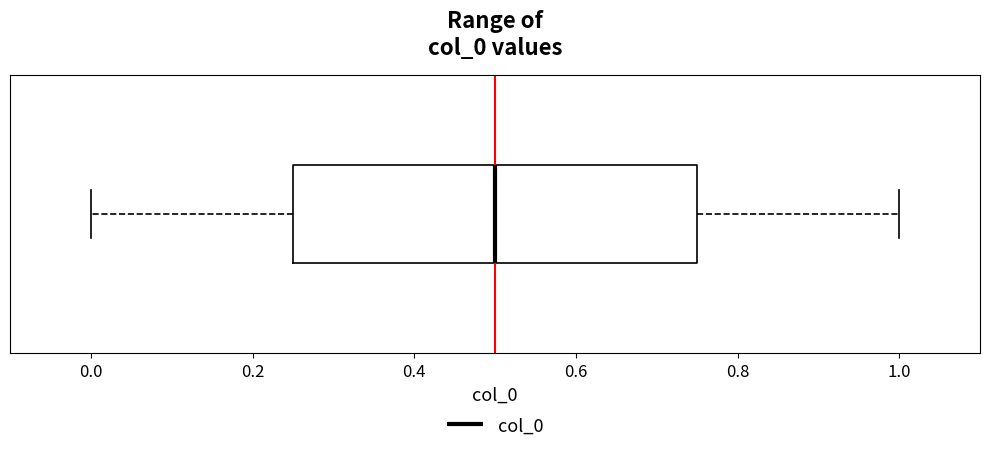

Where does the right whisker of the box end on the x-axis? The values are not printed on the chart, so give them approximately, as read against the axis.

1.00